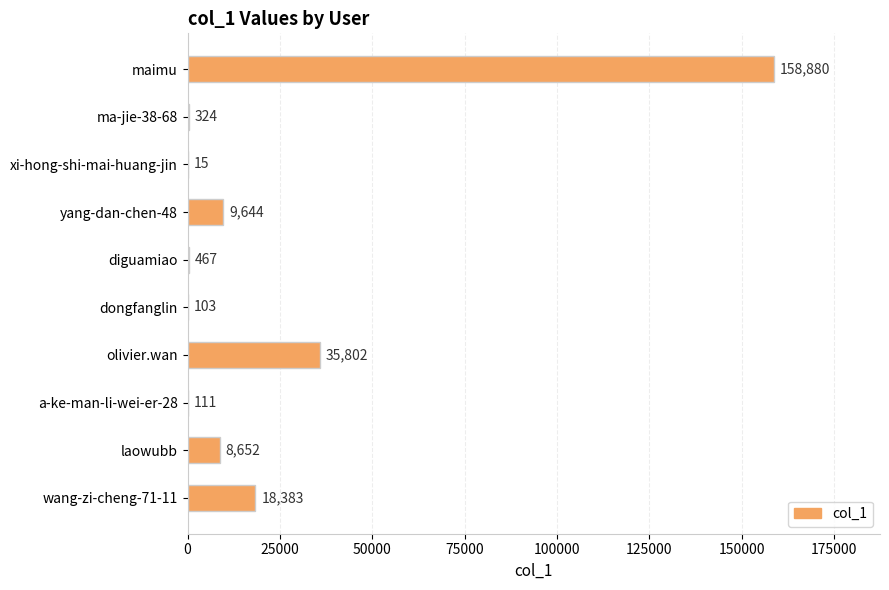

Reading top to bottom, list all the values displayed in this chart.

maimu=158880	ma-jie-38-68=324	xi-hong-shi-mai-huang-jin=15	yang-dan-chen-48=9644	diguamiao=467	dongfanglin=103	olivier.wan=35802	a-ke-man-li-wei-er-28=111	laowubb=8652	wang-zi-cheng-71-11=18383